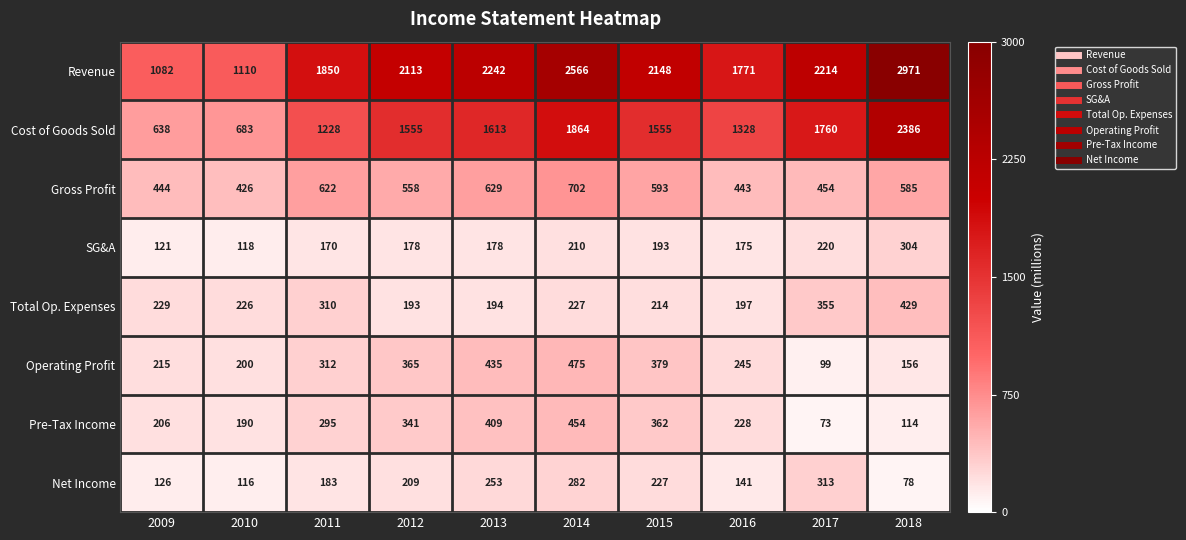

What is the difference between the highest and lowest values at 2015?

1955